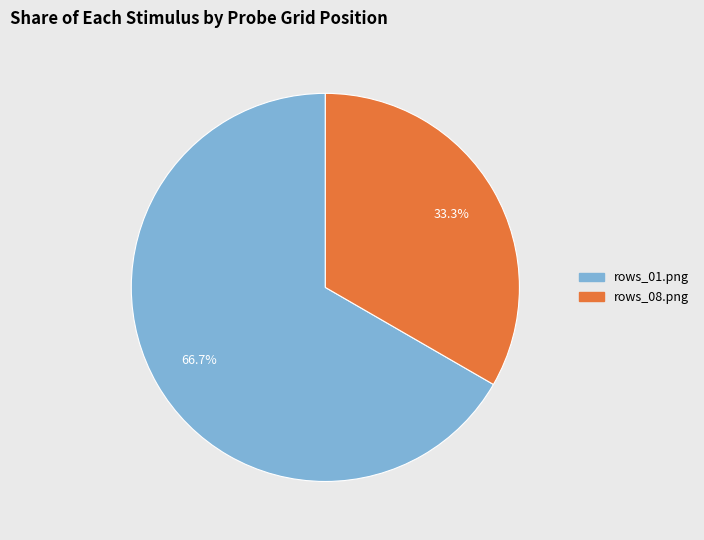

Approximately how many times larger is the value at rows_01.png compared to rows_08.png?

2.0